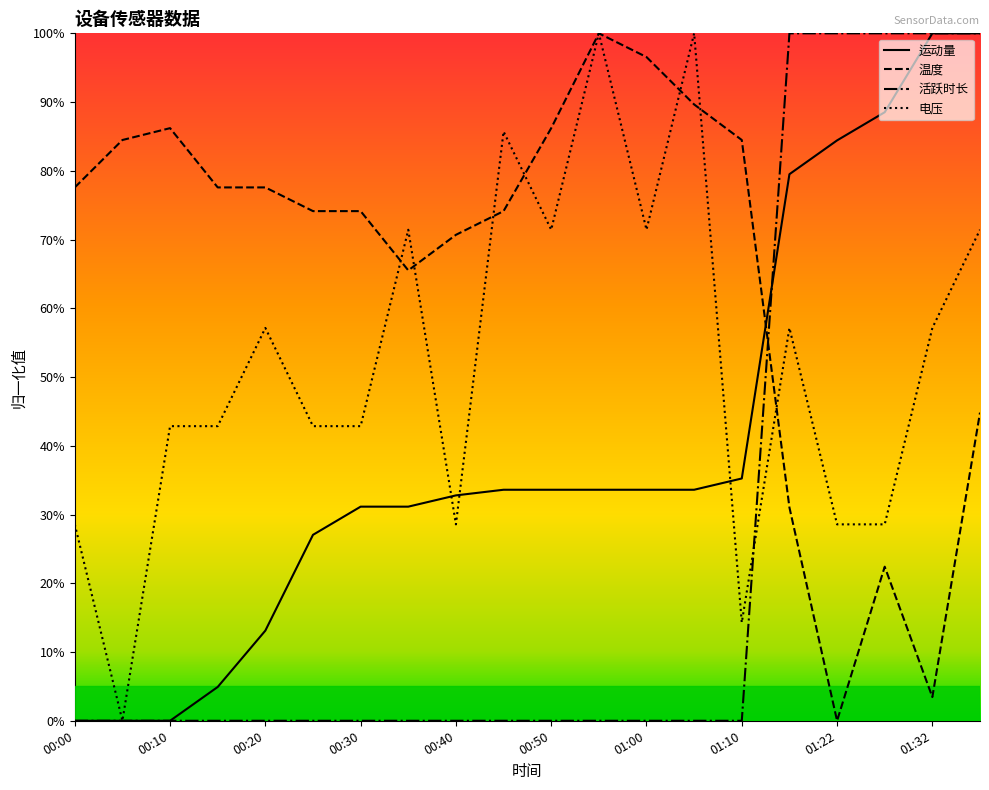

Does the chart display data point markers on the line(s)?

No